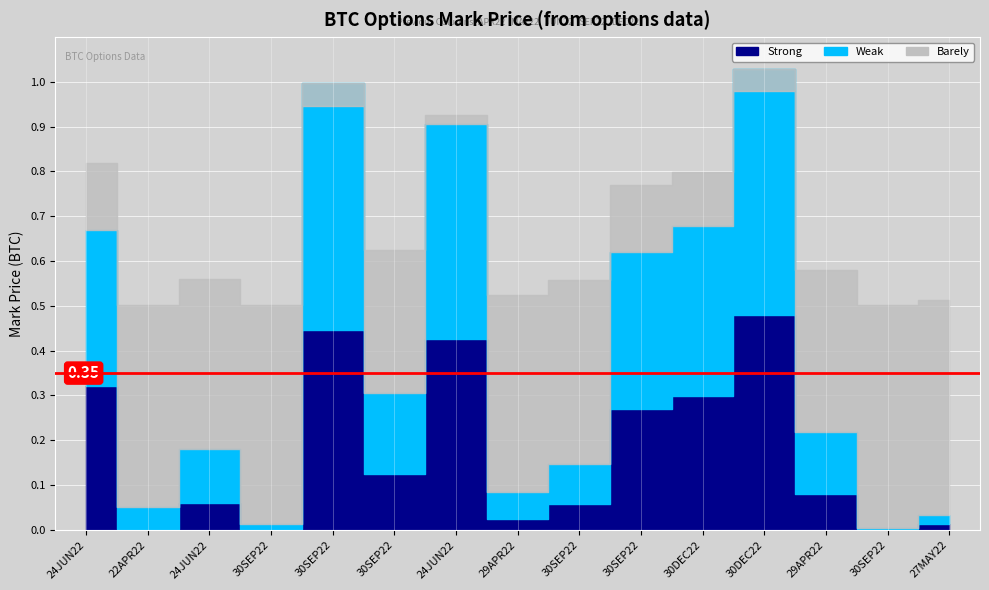

The value of Weak at BTC-27MAY22-55000-C is 0.0. True or false?

False